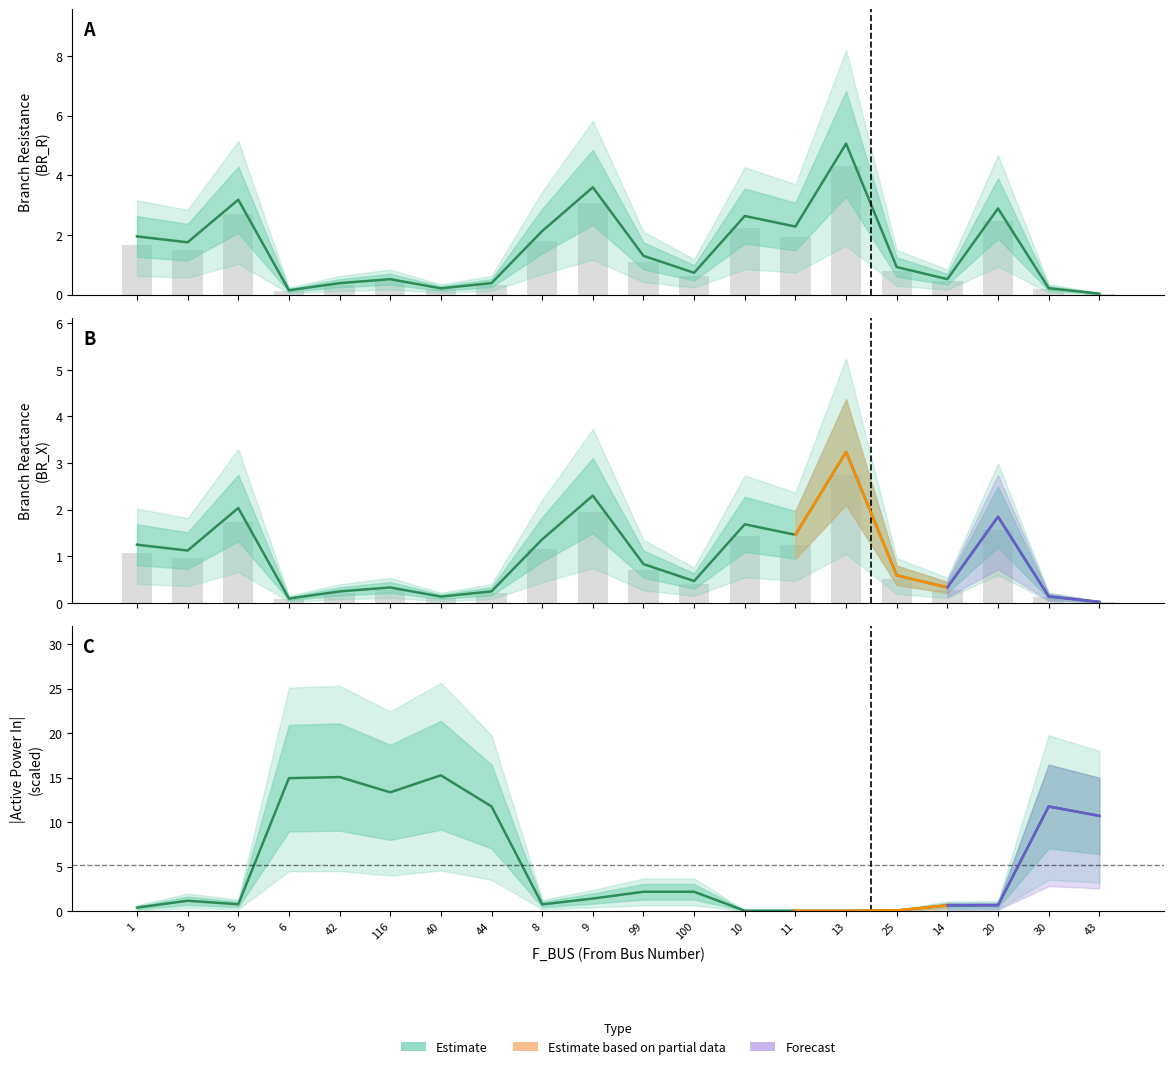

Which category has the highest value across all series?

13